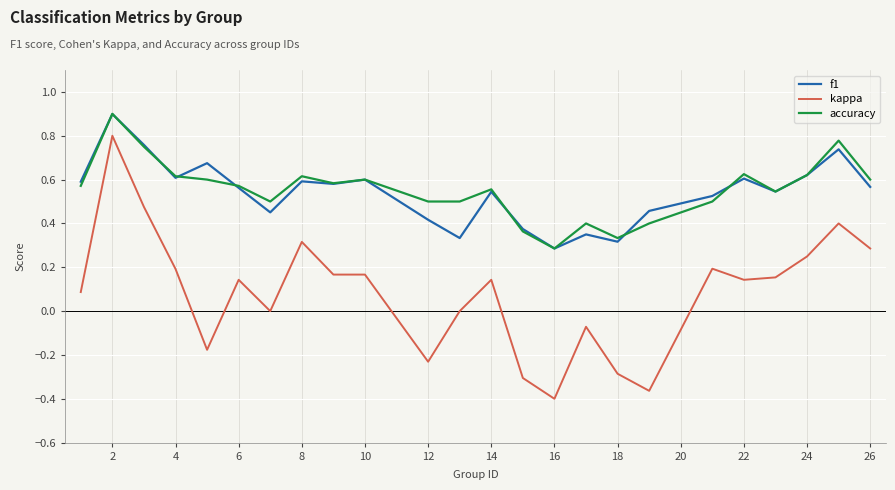

True or false: accuracy and kappa cross at least once.

False